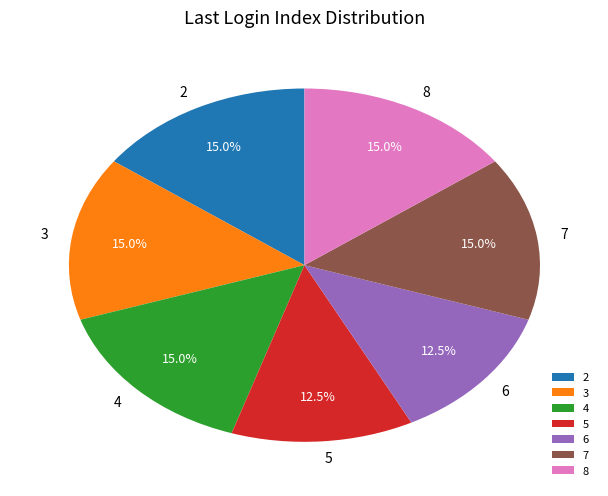

Combined, what portion of the pie is 4 and 5?

27.5%